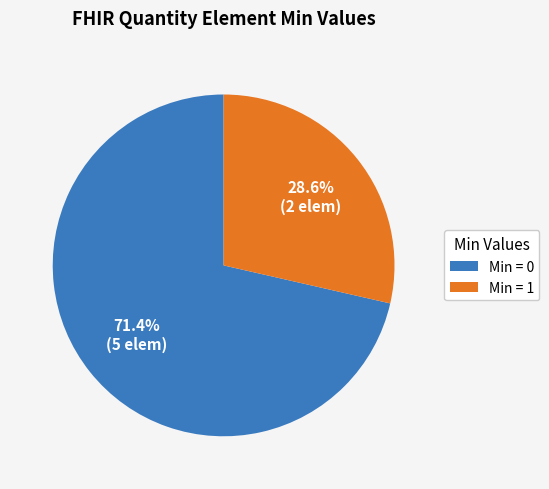

What is the largest slice in the pie chart?

Min = 0